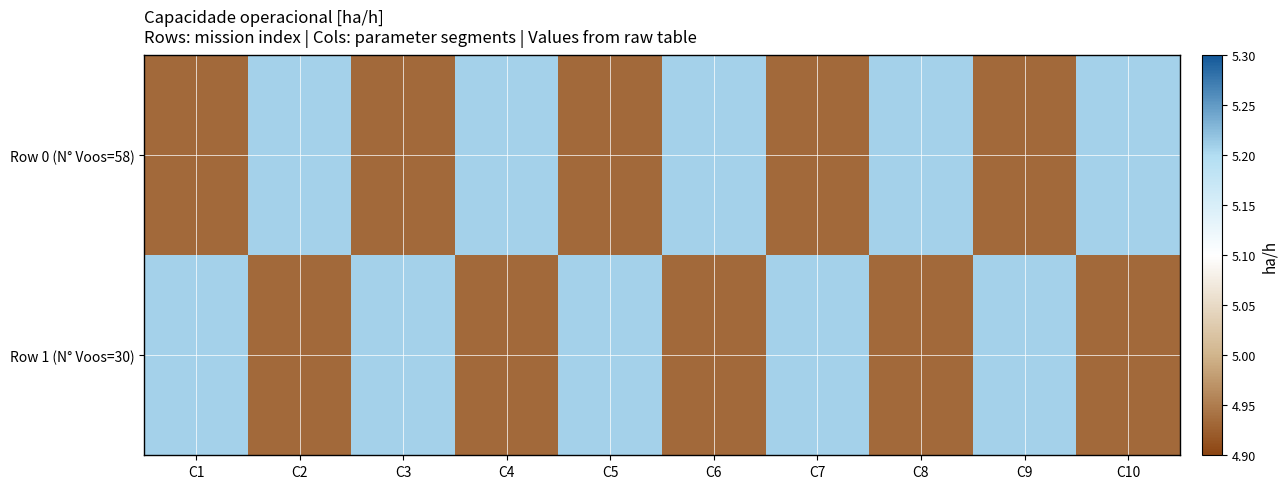

Rank the series at C7 from highest to lowest value.

Row 1 (N° Voos=30), Row 0 (N° Voos=58)